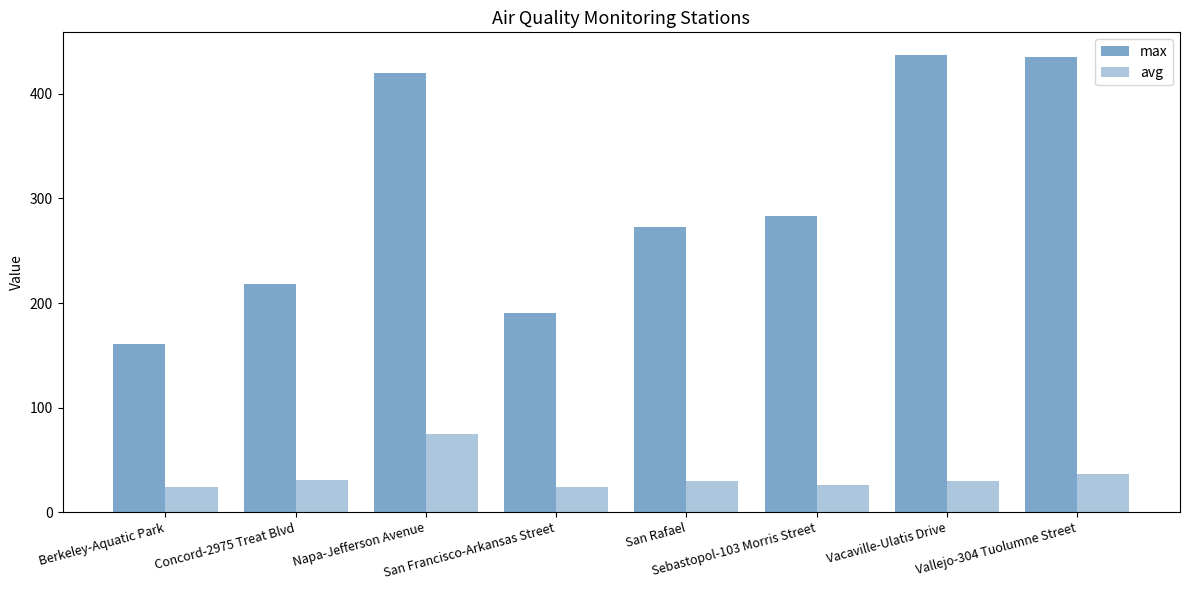

Are the bars grouped side by side (vs. stacked)?

Yes